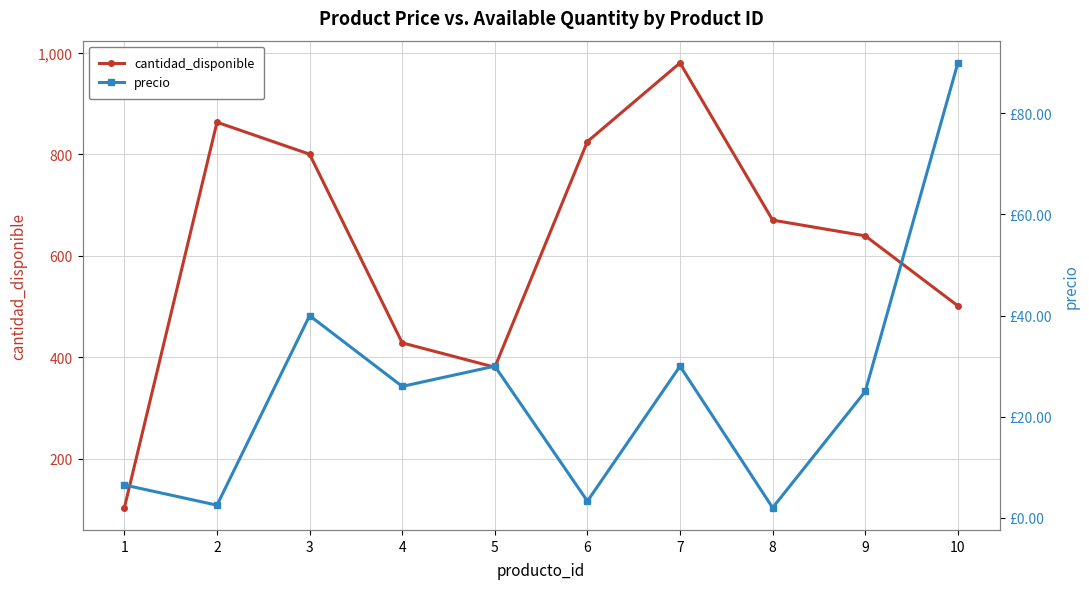

Reading left to right, extract all data points from this chart.

cantidad_disponible: 1=103.0	2=863.0	3=800.0	4=428.0	5=380.0	6=825.0	7=980.0	8=670.0	9=639.0	10=501.0
precio: 1=6.5	2=2.5	3=40.0	4=26.0	5=30.0	6=3.3	7=30.0	8=2.0	9=25.0	10=90.0